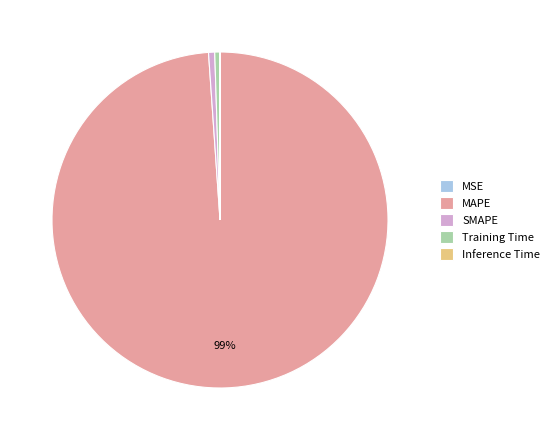

Which slice is the largest?

MAPE